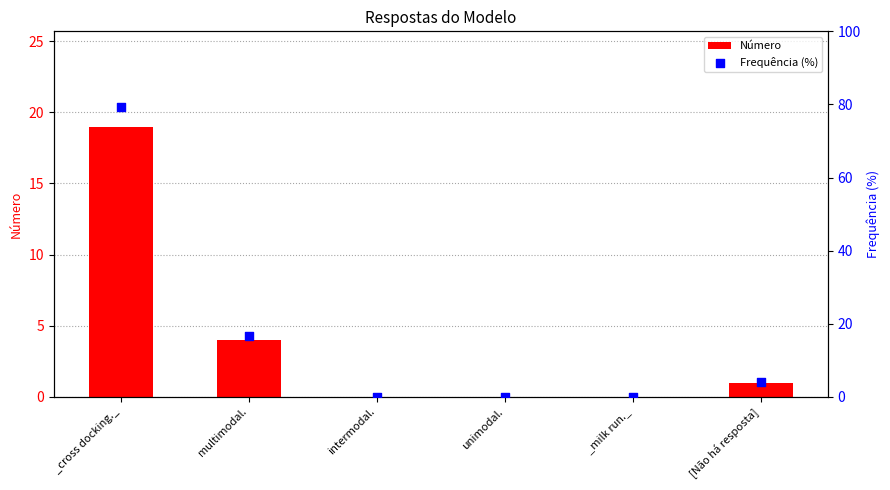

What are all the series names shown in the legend?

Número, Frequência (%)